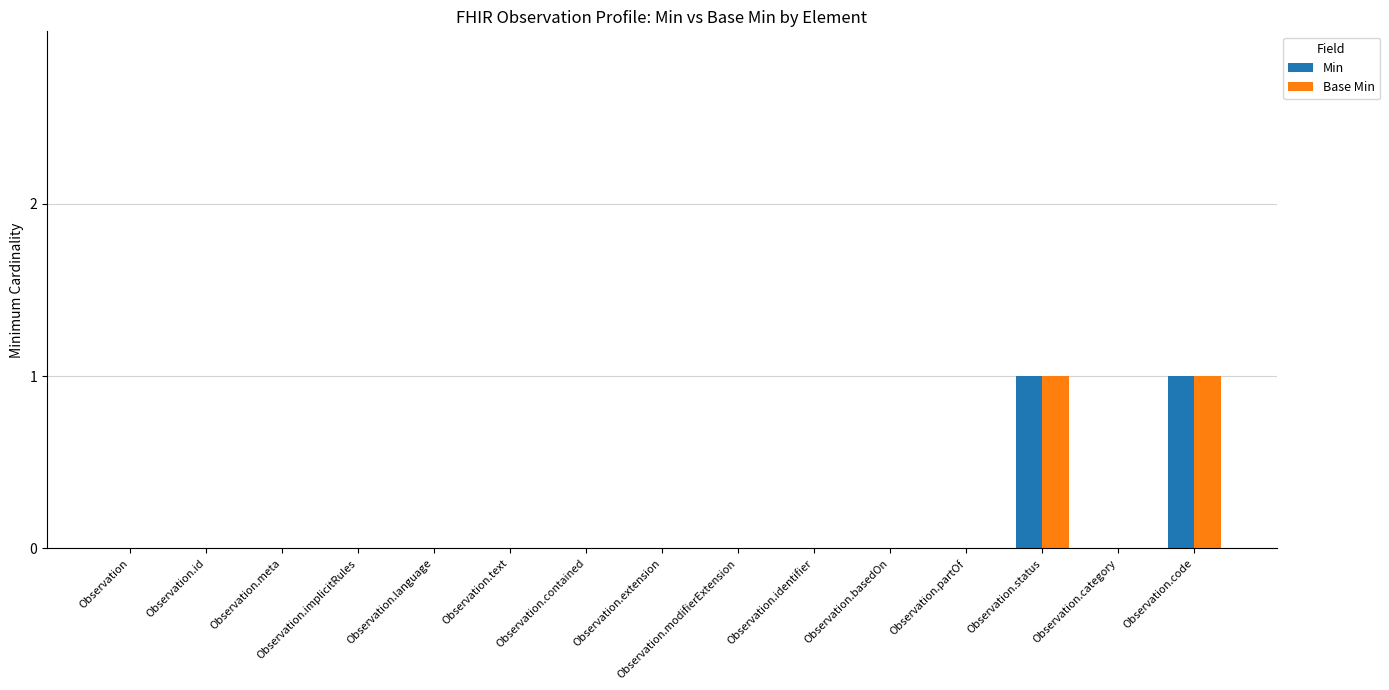

Is it true that Min equals 0 at Observation.meta?

True